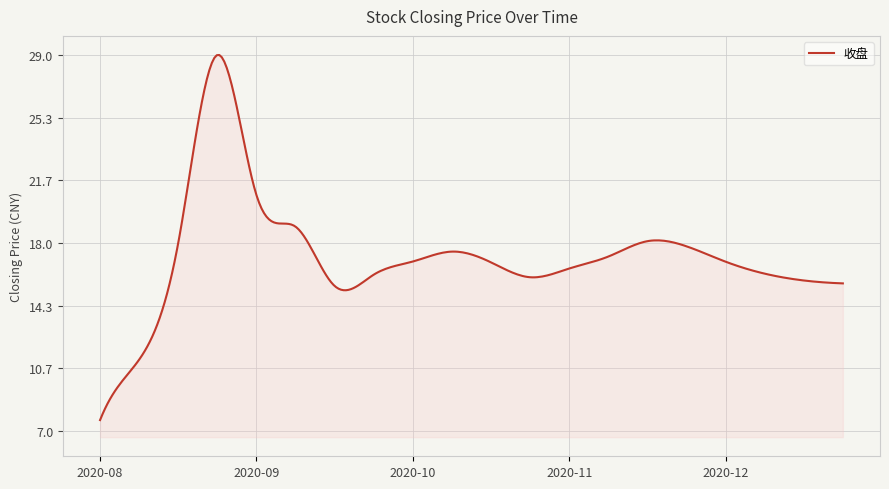

What is the maximum value shown in the chart?

29.0